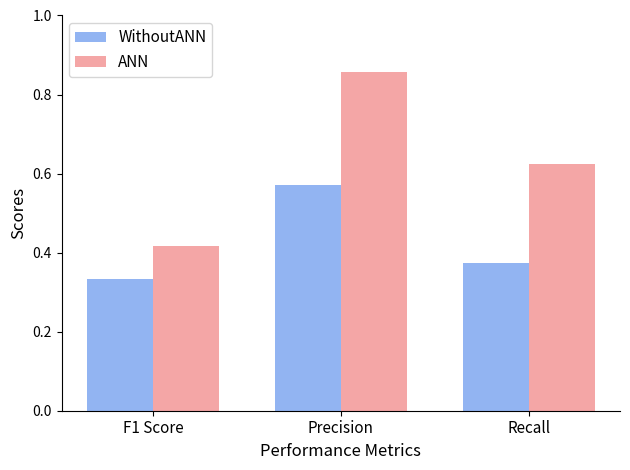

What is the sum of the ANN values at F1 Score and Precision?

1.3